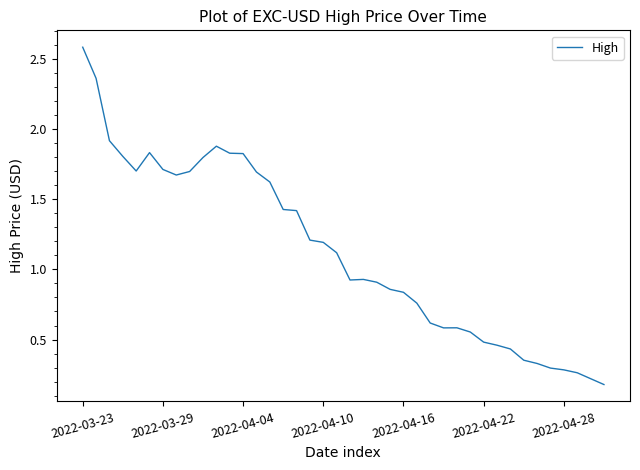

What is the greatest value displayed?

2.6